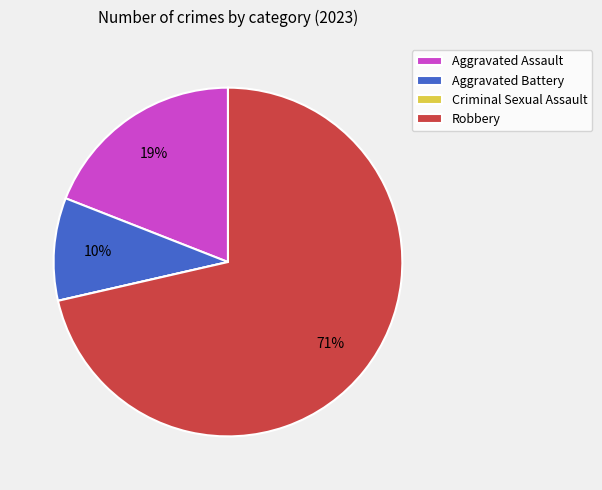

Is the sum of Robbery and Aggravated Assault greater than half?

Yes